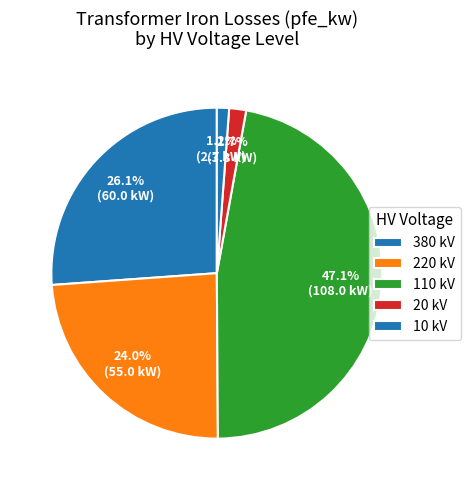

How many segments does this pie chart have?

5